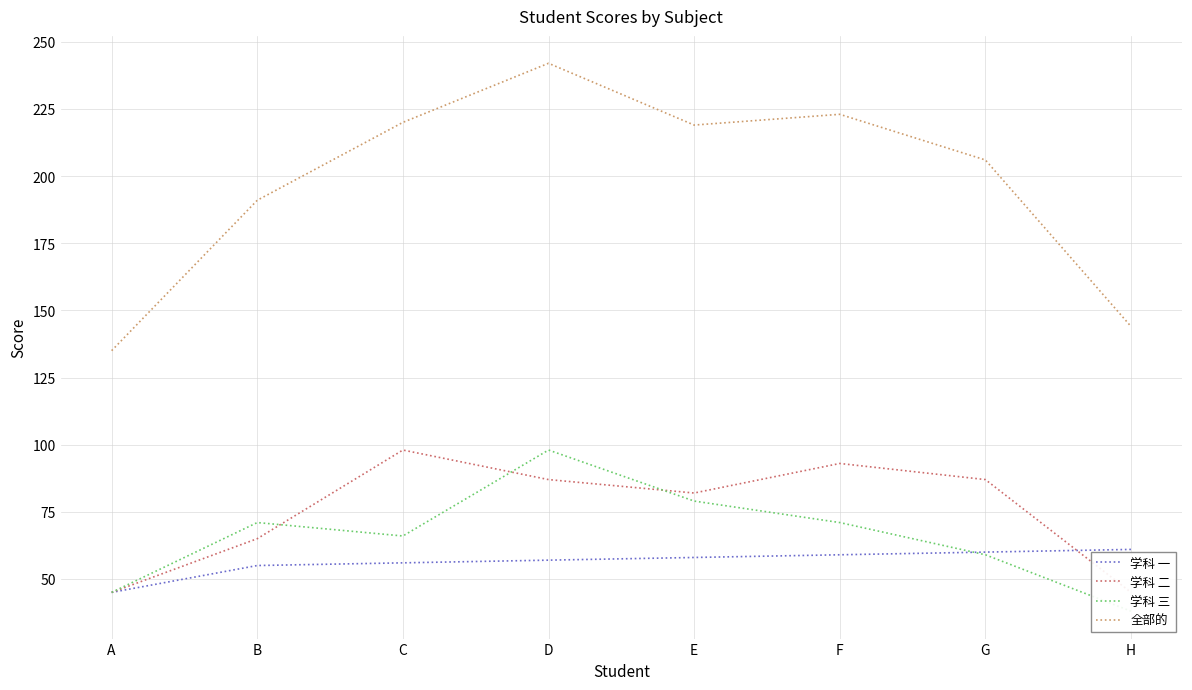

Does the chart have visible grid lines?

Yes